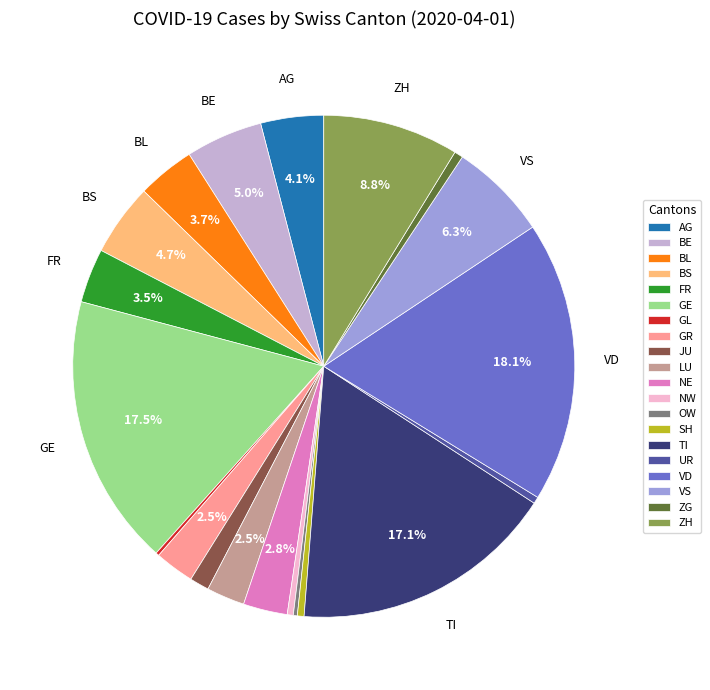

What percentage is the NE slice, to the nearest percent?

3%